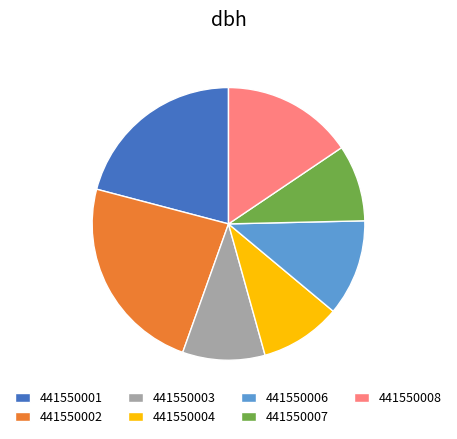

Which has a higher value, 441550007 or 441550004?

441550004